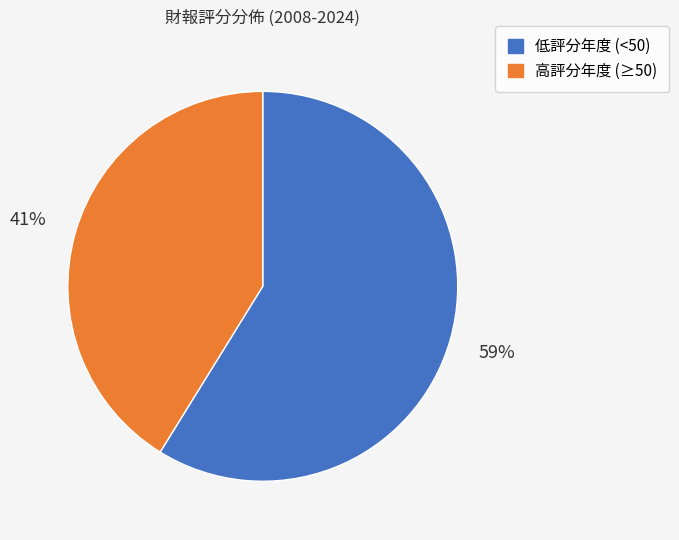

Approximately how many times larger is the value at 低評分年度 (<50) compared to 高評分年度 (≥50)?

1.4